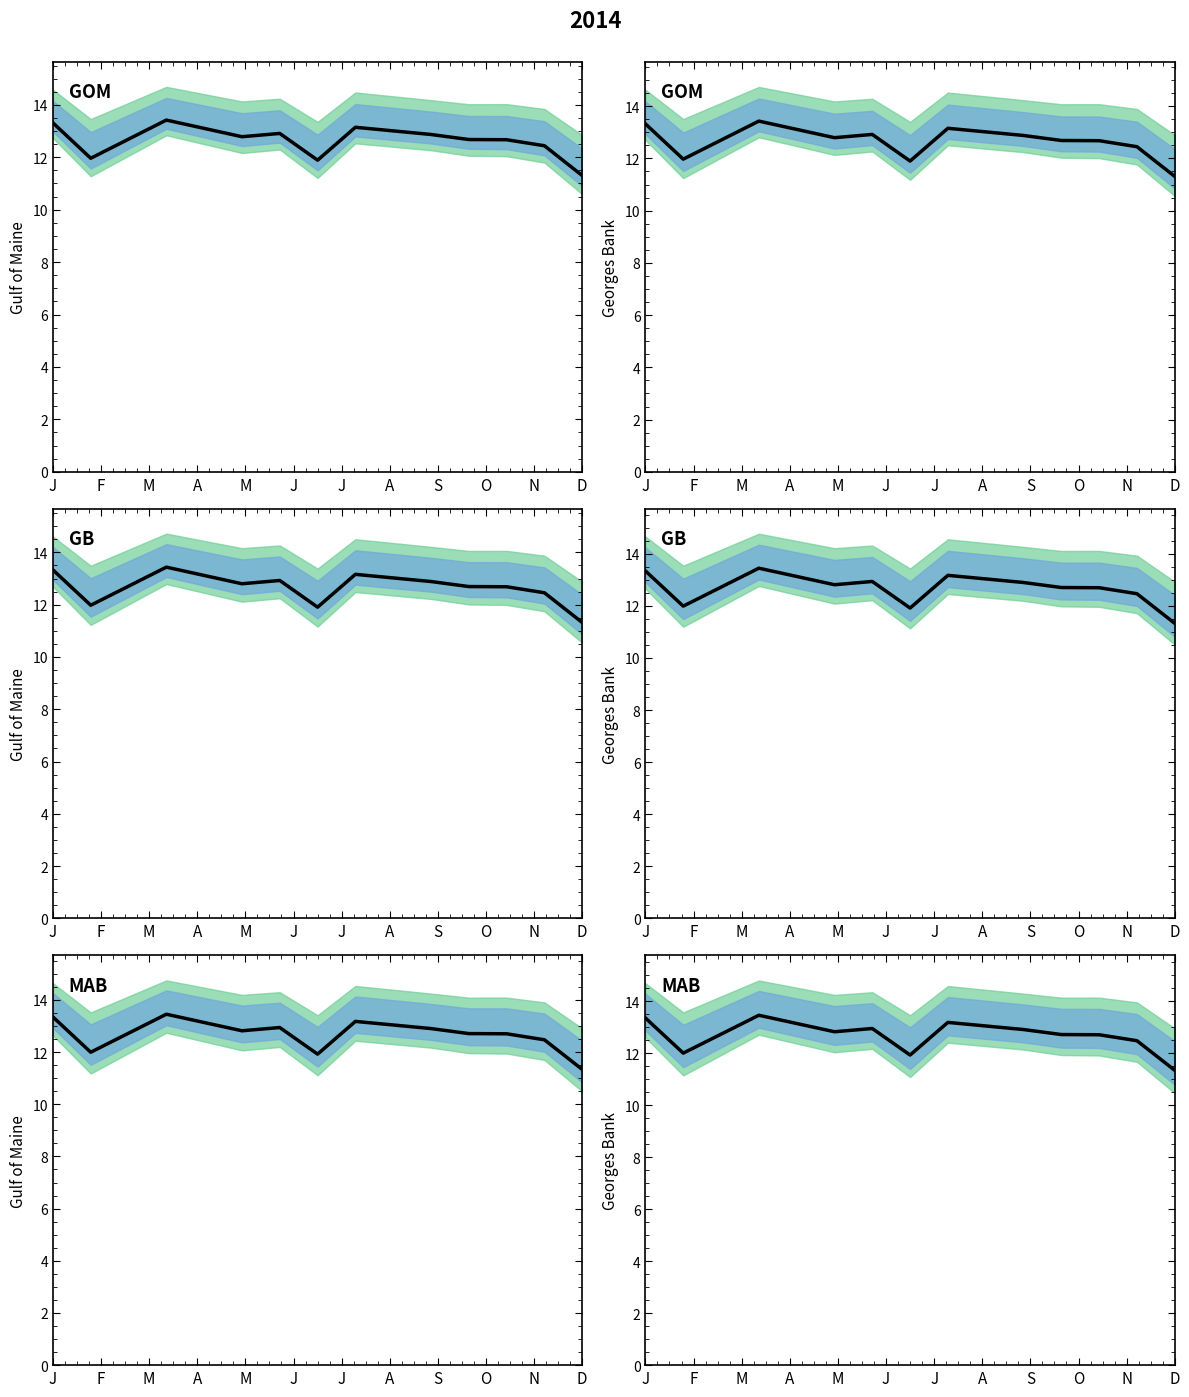

What is the sum of the values at J and M?

26.5